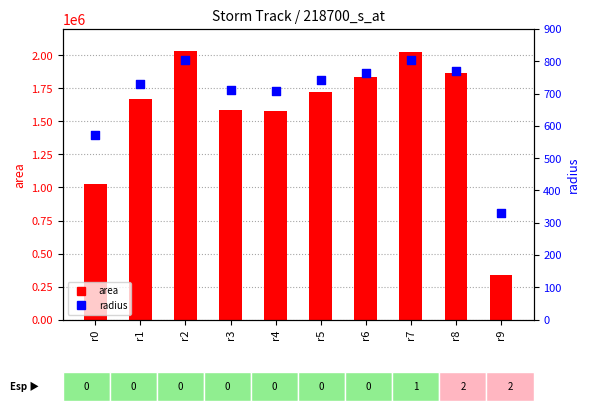

Which series has the widest spread of Y values?

area